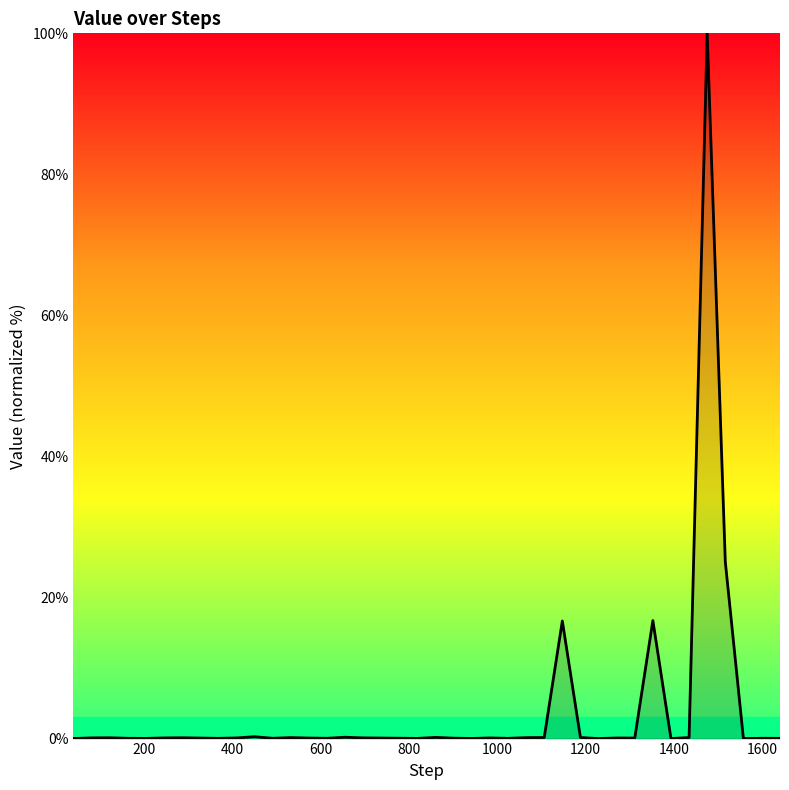

What is the difference between the maximum and minimum values?

100.0